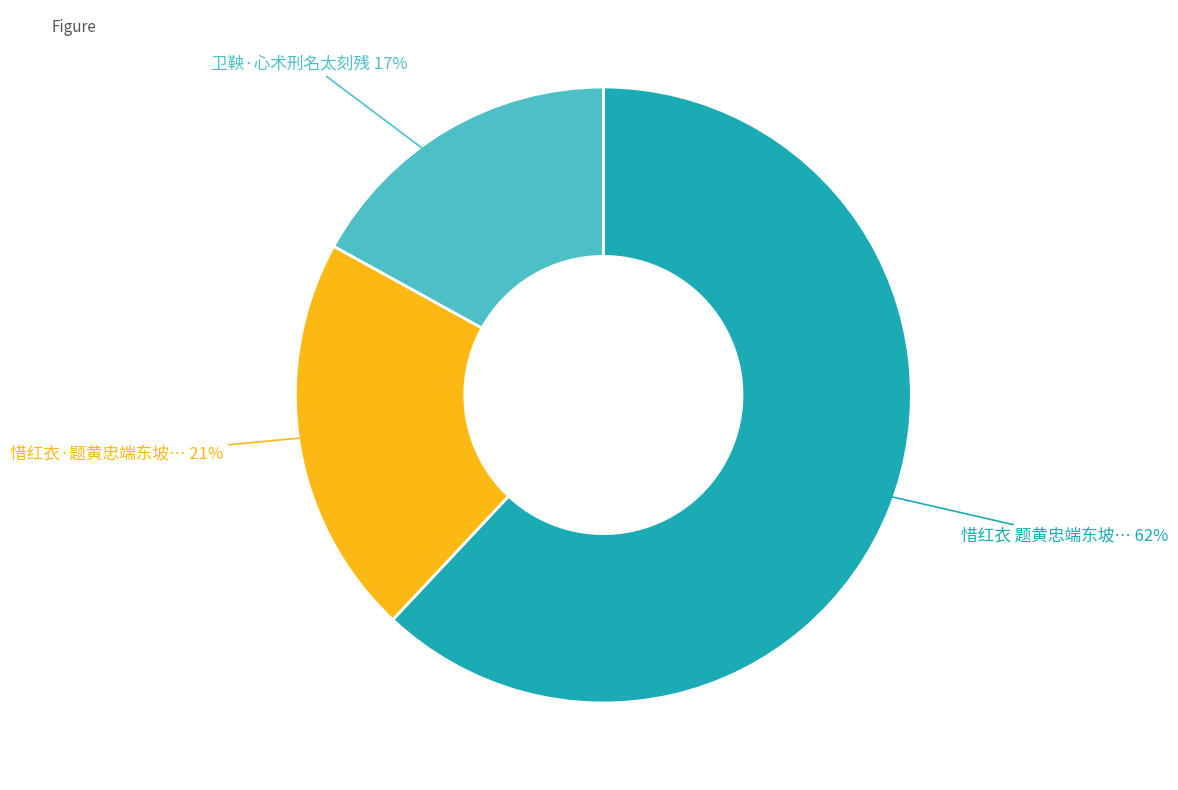

To the nearest percent, what is the difference between the largest and smallest slice percentages?

45%